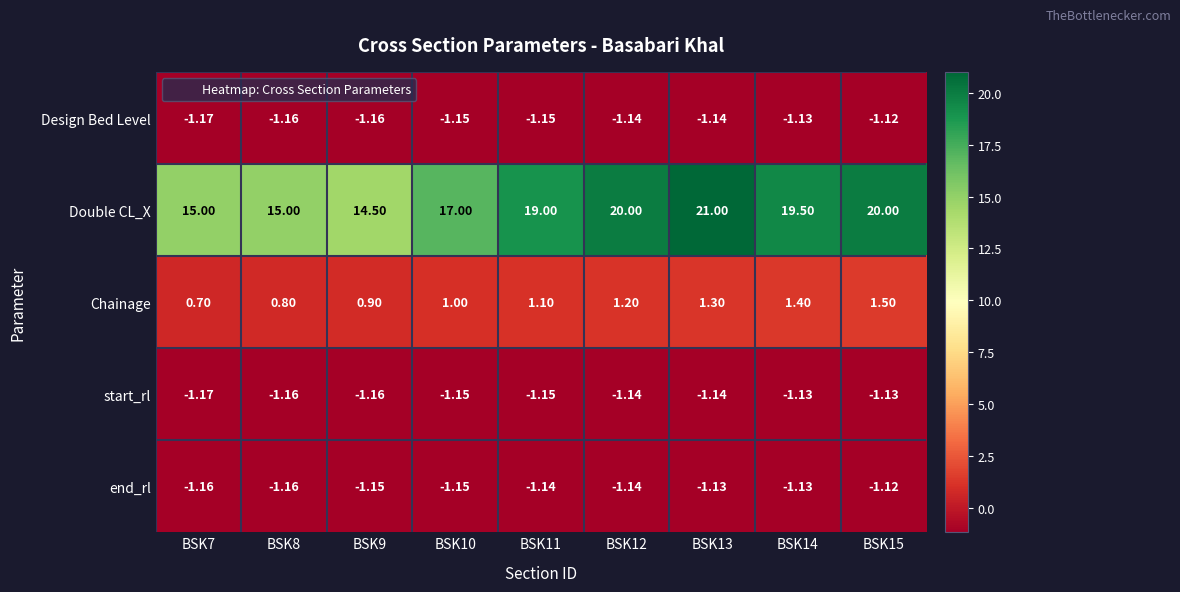

Is the value of Chainage at BSK13 greater than the value of start_rl at BSK9?

Yes